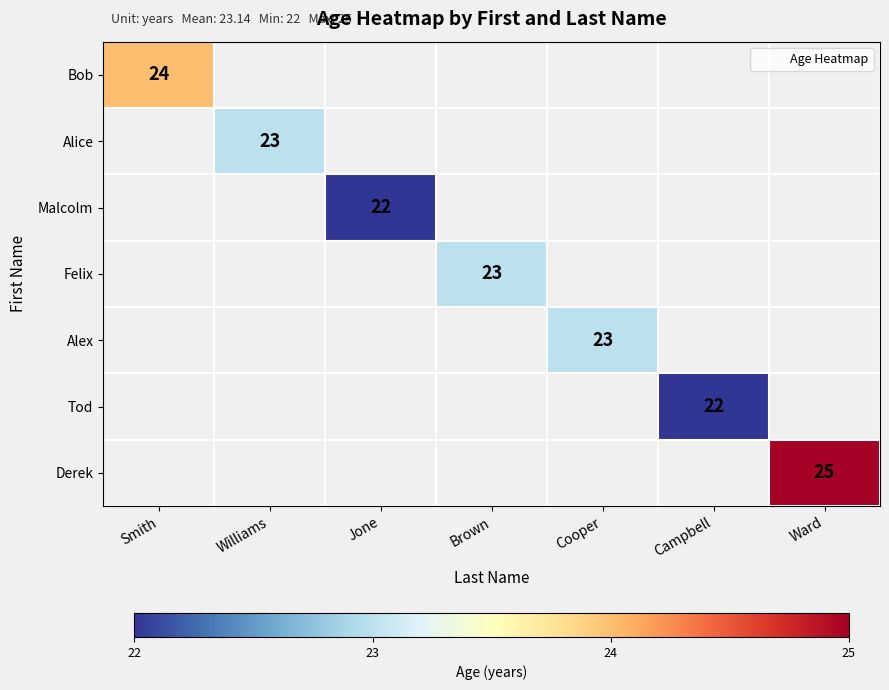

True or false: Malcolm has a value of 22 at Jone.

True